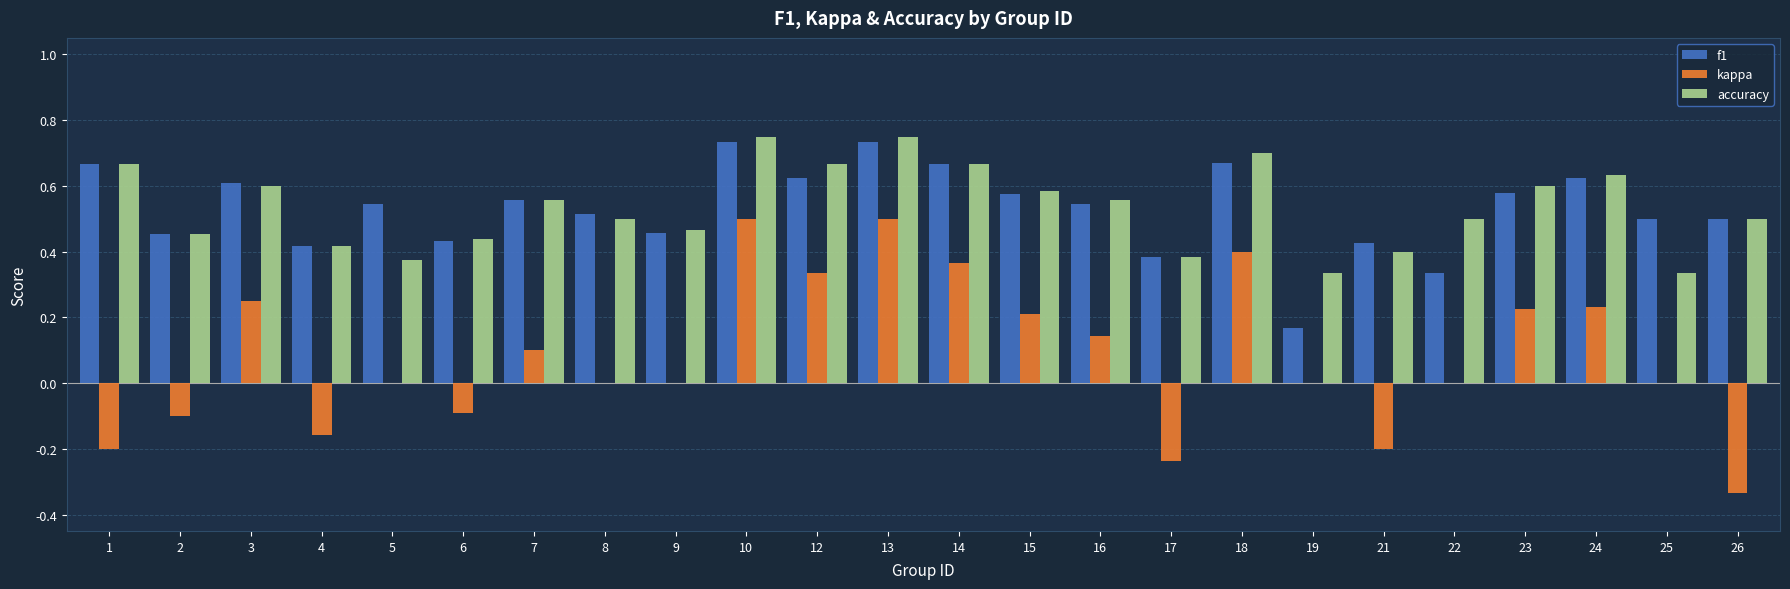

At which label does kappa first exceed 0?

3